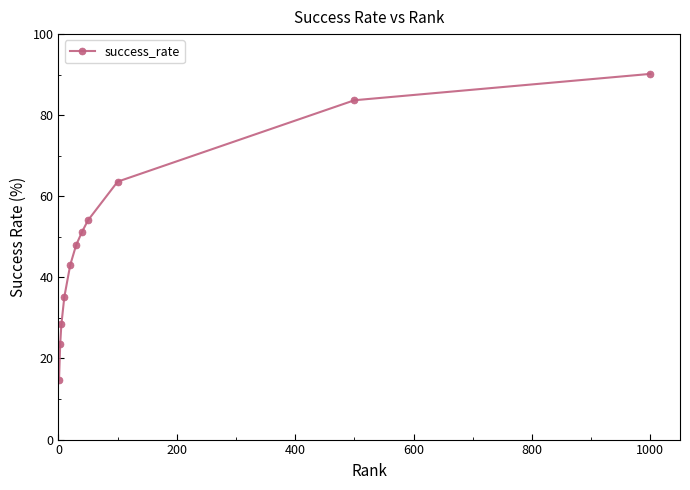

What is the average value?

48.7